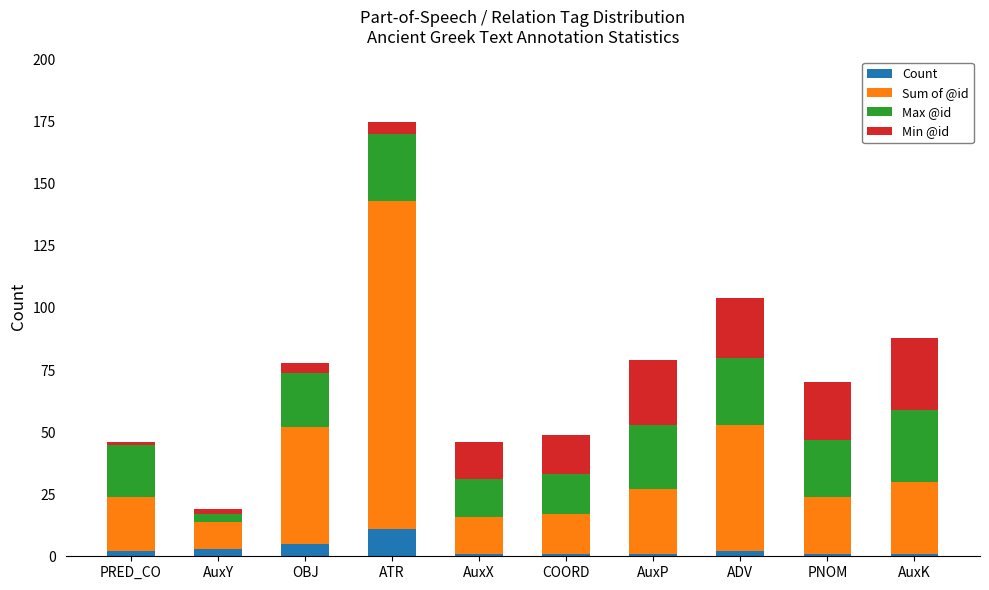

What are all the series names shown in the legend?

Count, Sum of @id, Max @id, Min @id